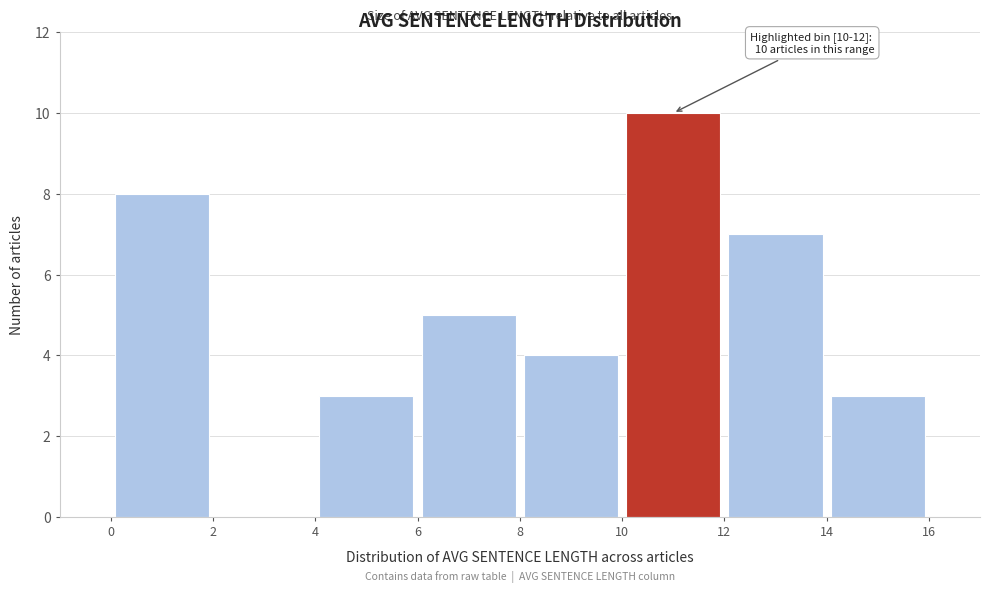

Over which range of the x-axis is the bar tallest?

10 to 12